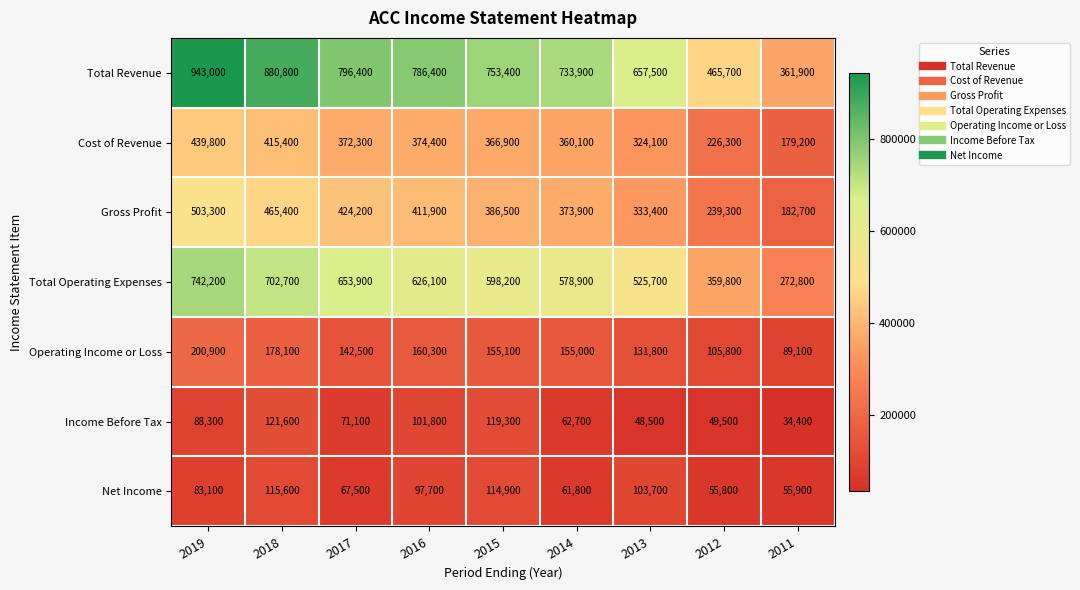

Rank the series by their maximum value, from lowest to highest.

Net Income, Income Before Tax, Operating Income or Loss, Cost of Revenue, Gross Profit, Total Operating Expenses, Total Revenue